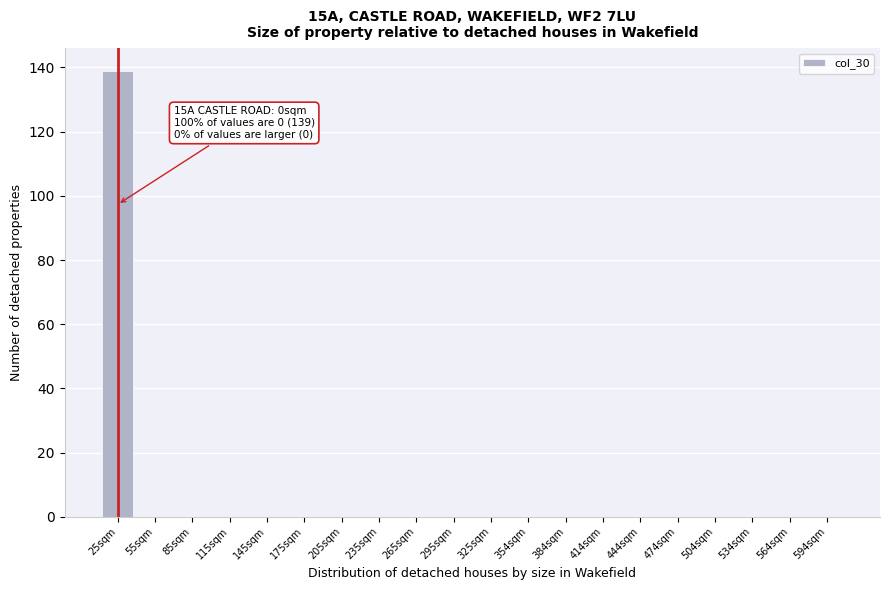

Reading left to right, extract all data points from this chart.

25sqm=139	55sqm=0	85sqm=0	115sqm=0	145sqm=0	175sqm=0	205sqm=0	235sqm=0	265sqm=0	295sqm=0	325sqm=0	354sqm=0	384sqm=0	414sqm=0	444sqm=0	474sqm=0	504sqm=0	534sqm=0	564sqm=0	594sqm=0